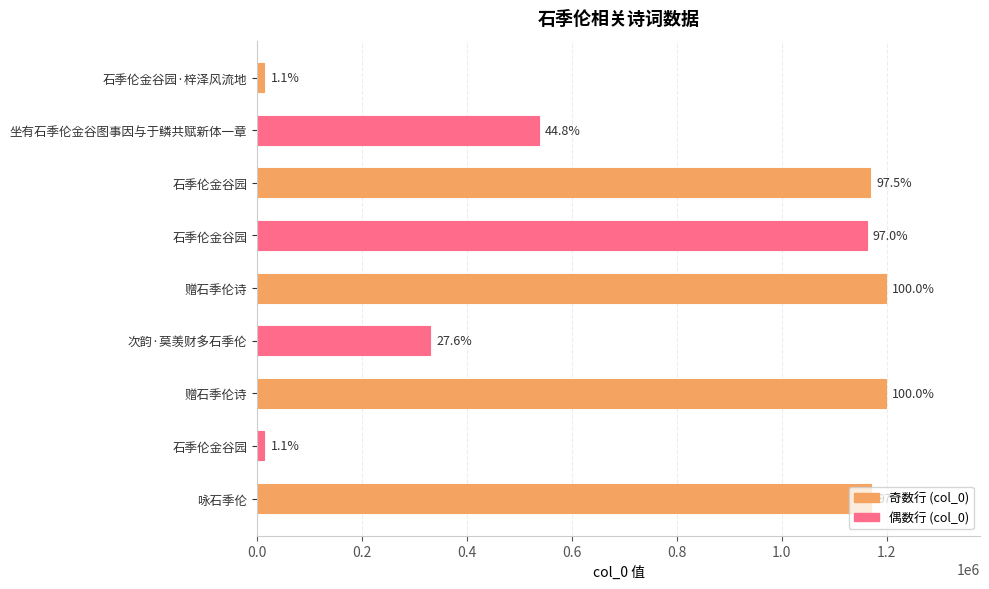

How many bars are there in total?

9